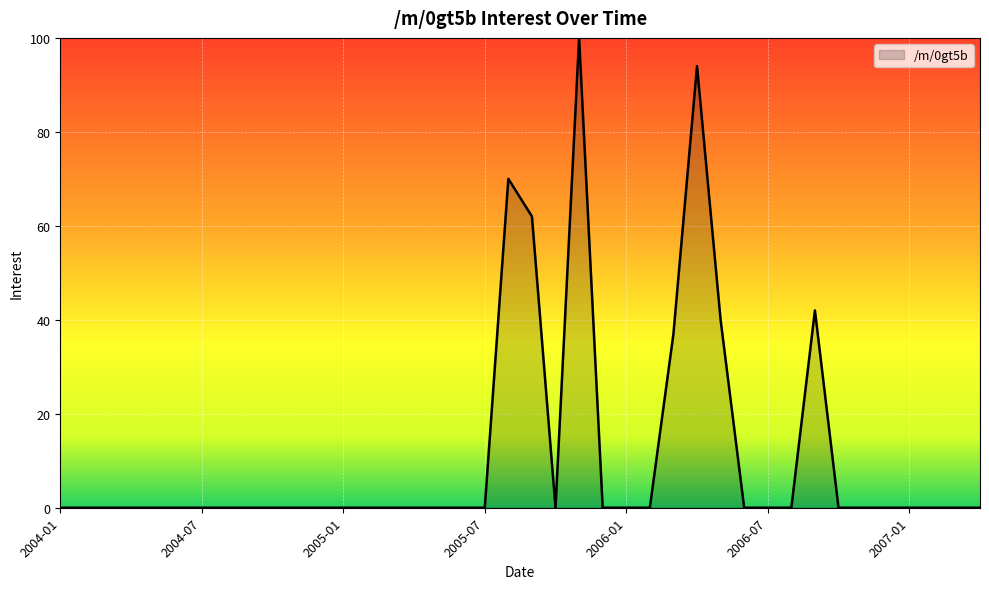

Reading left to right, what are all the values shown in this chart?

0	0	0	0	0	0	0	0	0	0	0	0	0	0	0	0	0	0	0	70	62	0	100	0	0	0	37	94	40	0	0	0	42	0	0	0	0	0	0	0